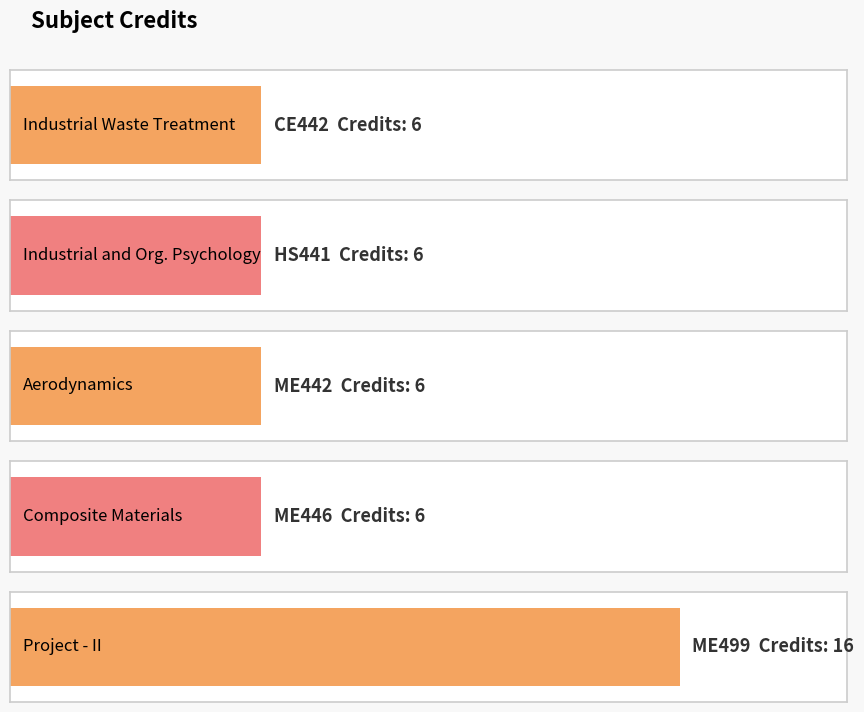

The chart shows a value of 8 at ME446. True or false?

False